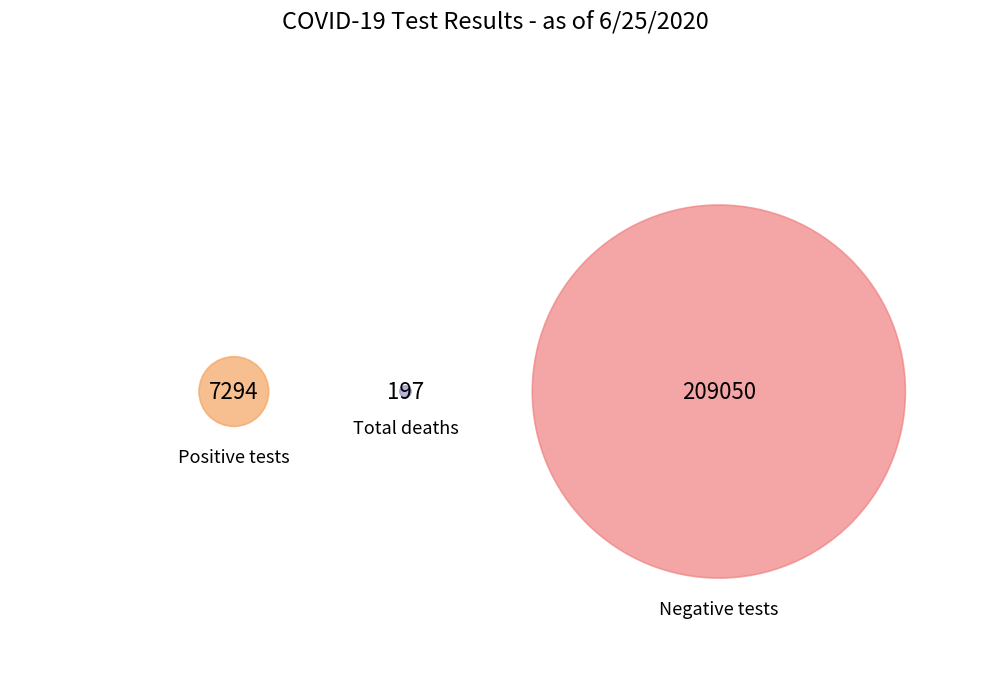

How many segments does this pie chart have?

3